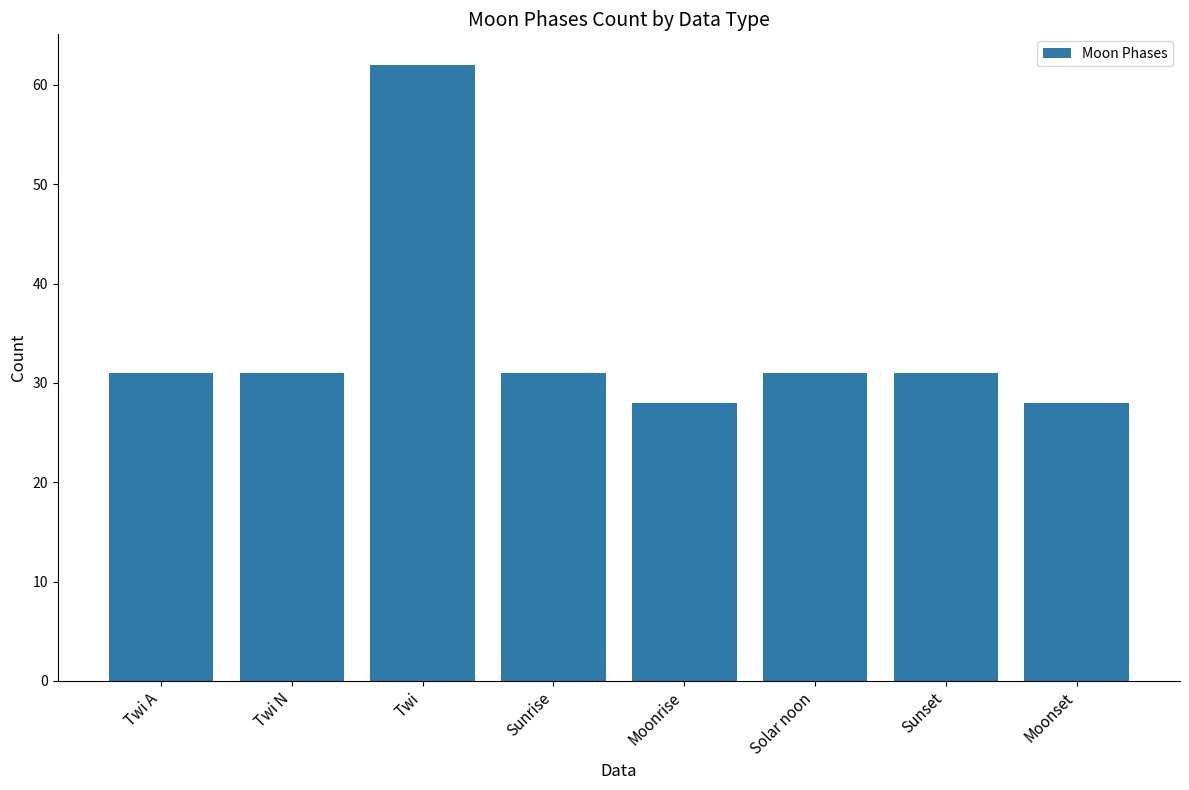

What is the average value?

34